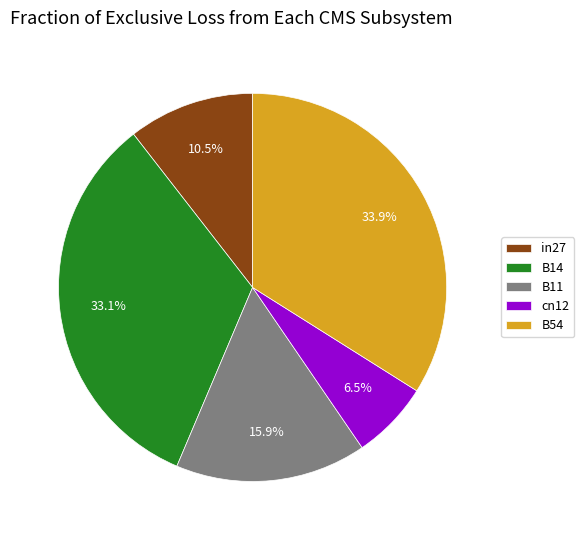

Rank the categories by value from highest to lowest.

B54, B14, B11, in27, cn12